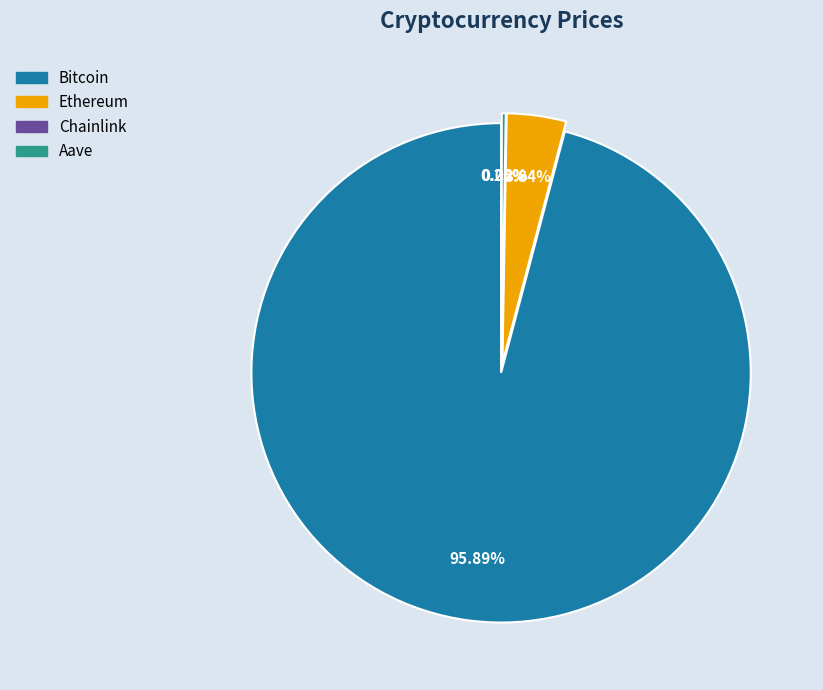

Between Bitcoin and Aave, which is larger?

Bitcoin